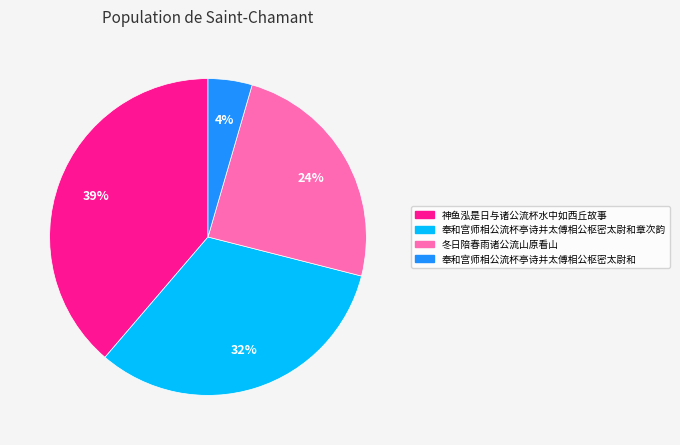

Does any single category account for the majority?

No